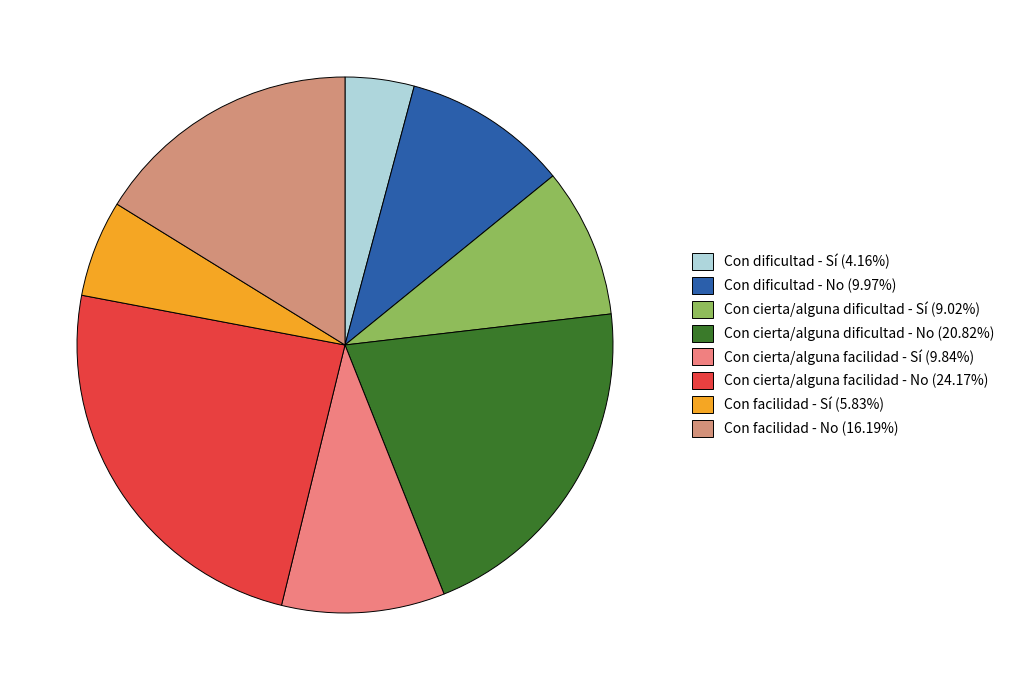

Combined, do Con cierta/alguna dificultad - No and Con dificultad - Sí account for over 50%?

No